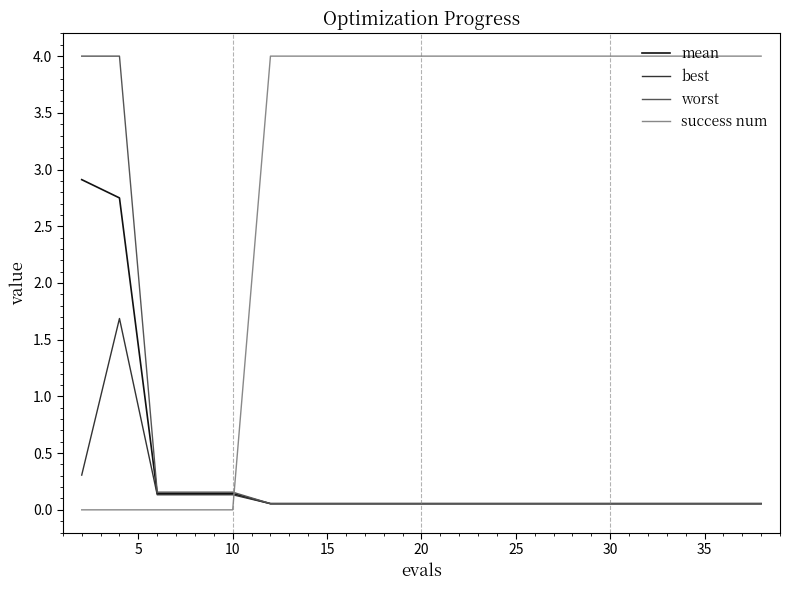

Which series has the largest total across all categories?

success num